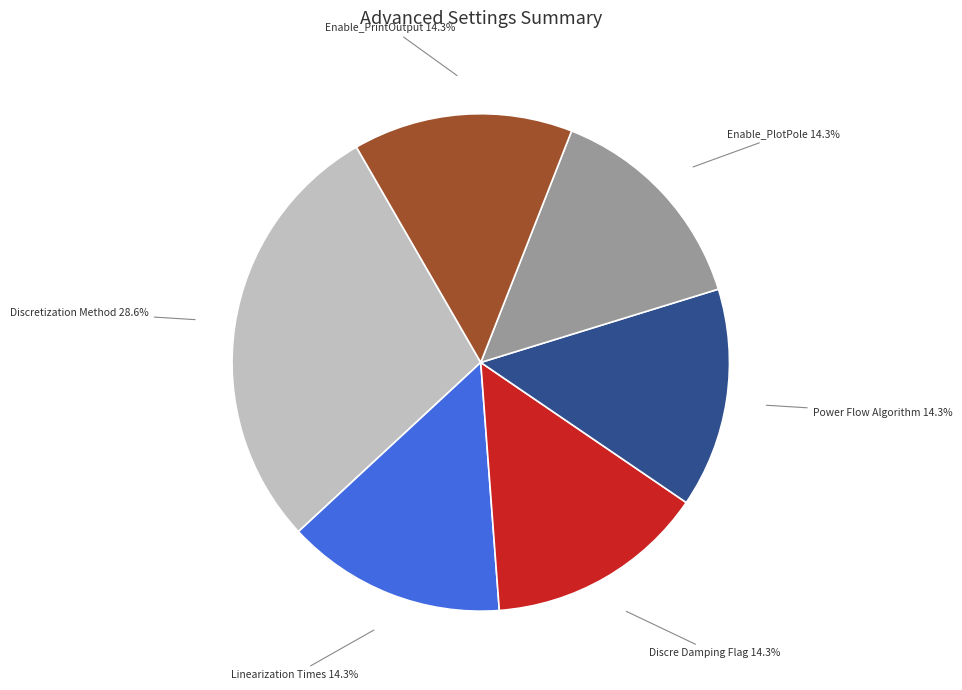

Is there a majority slice in this chart?

No